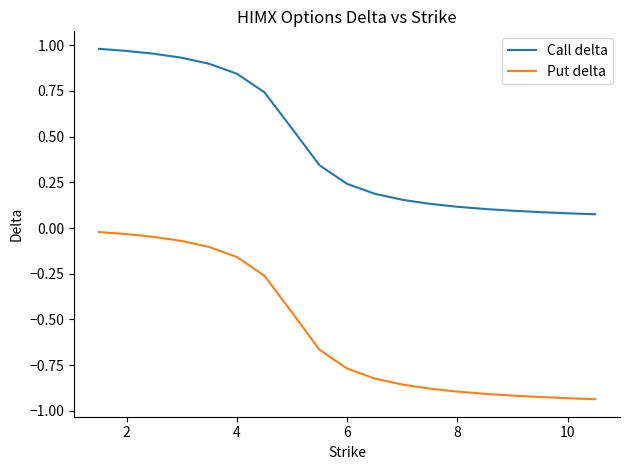

Which series has the largest total across all categories?

Call delta